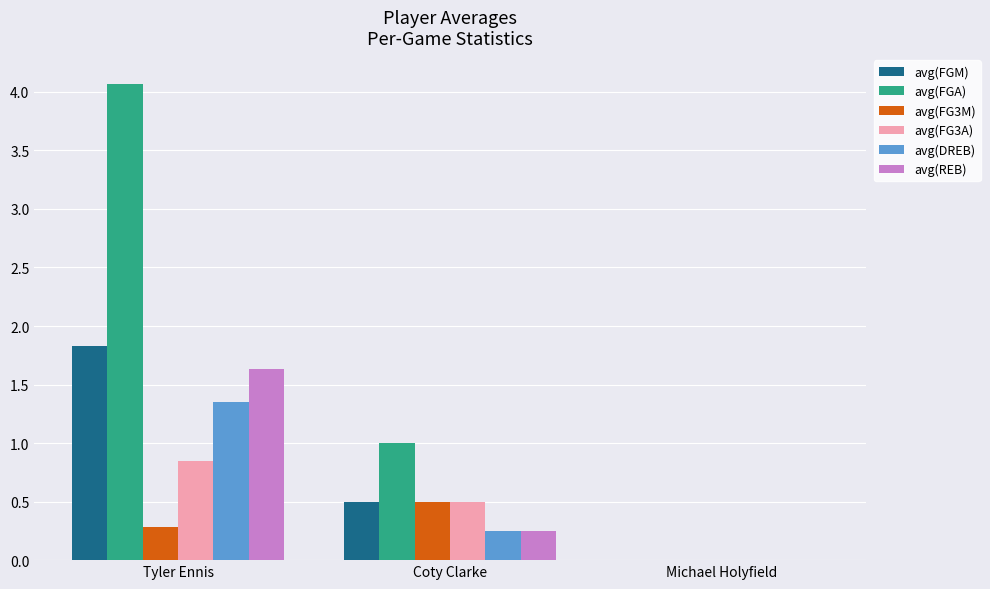

What is the average value of the avg(DREB) series?

0.5